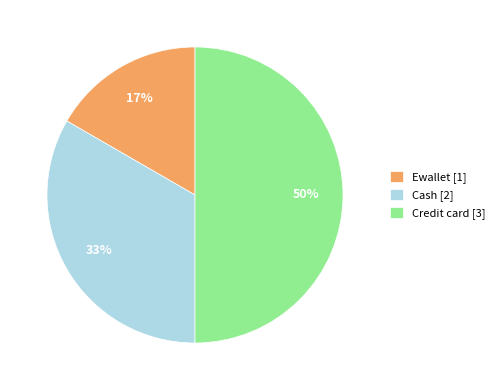

Is Cash the majority of the pie?

No